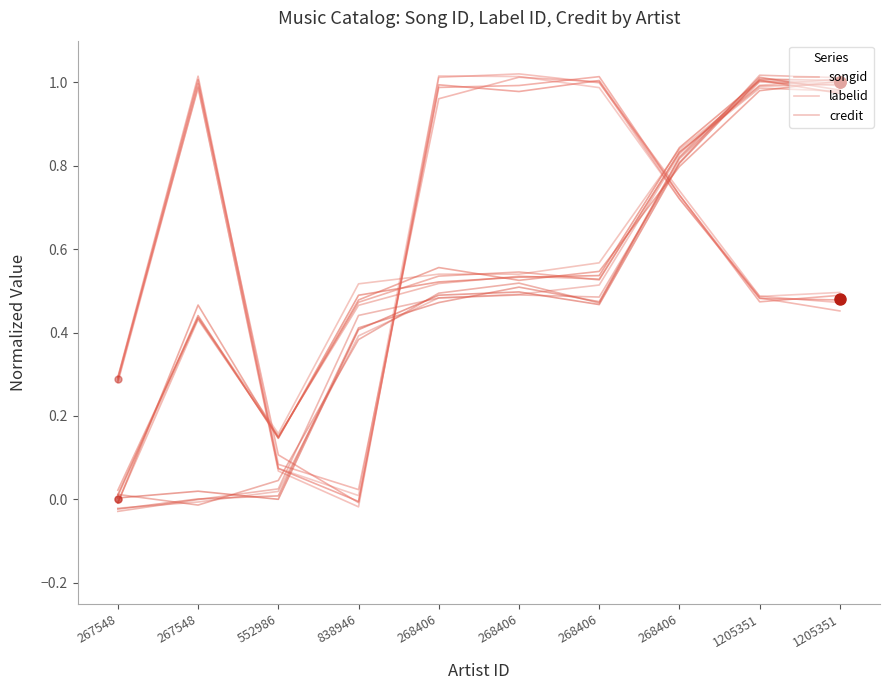

Between 268406 and 268406, which series saw the biggest shift?

credit